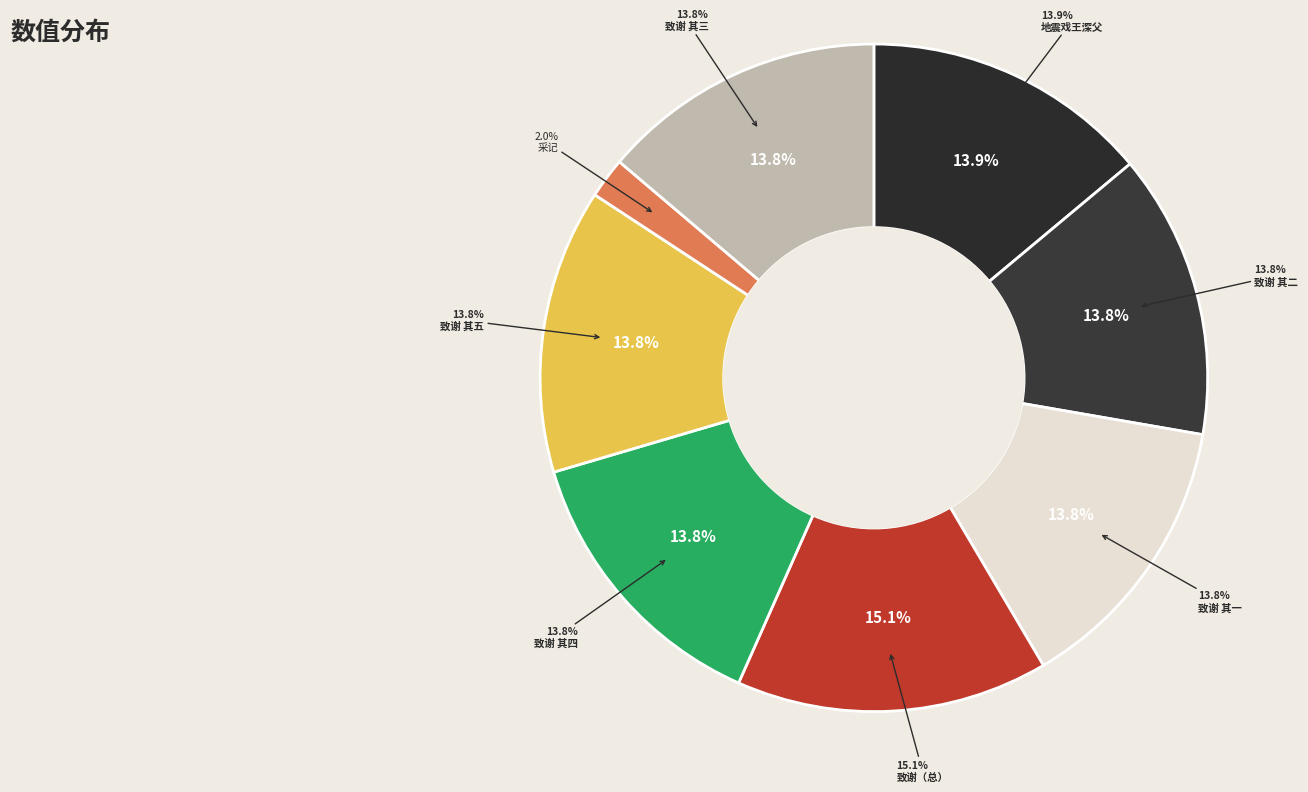

What percentage do 斗山子王深父作石屏记为老夫书其文甚佳采记中语作五诗致谢 其二 and 斗山子王深父作石屏记为老夫书其文甚佳采记中语作五诗致谢 其三 together represent?

27.6%